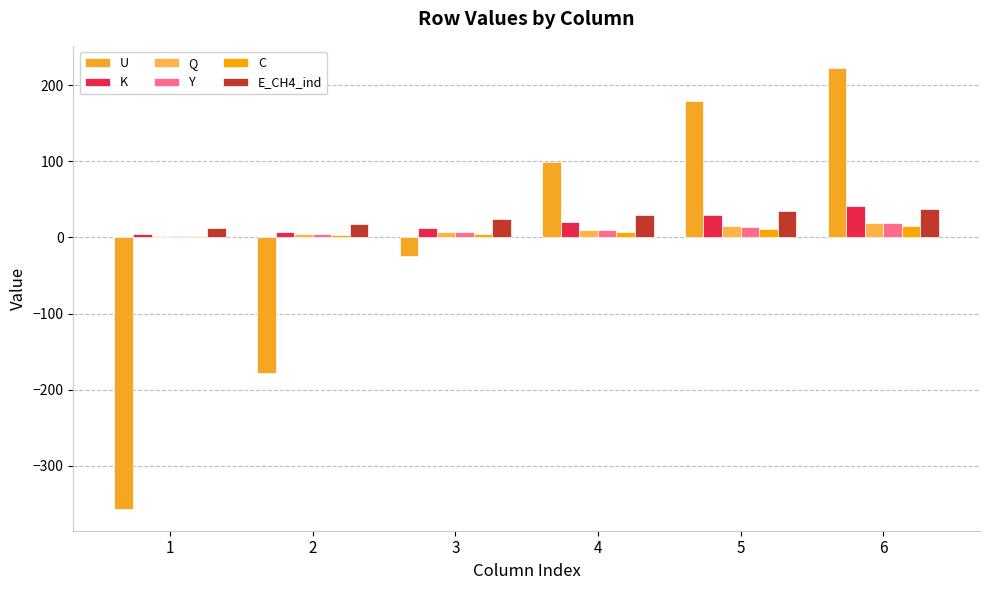

Is it true that U equals 83.7 at 5?

False